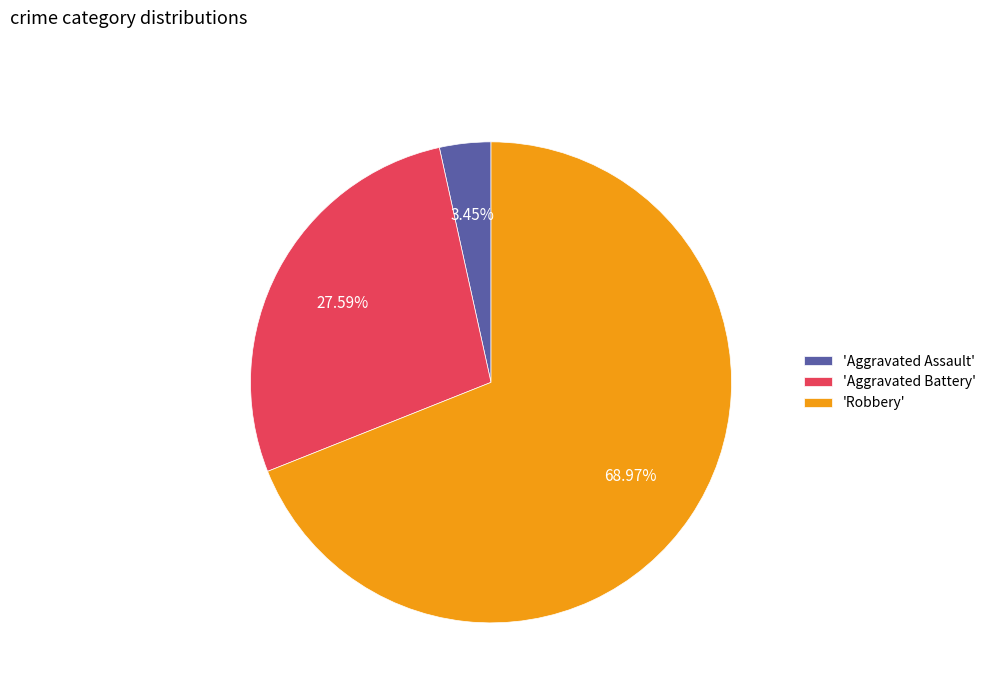

Approximately how many times larger is the value at 'Aggravated Battery' compared to 'Aggravated Assault'?

8.0